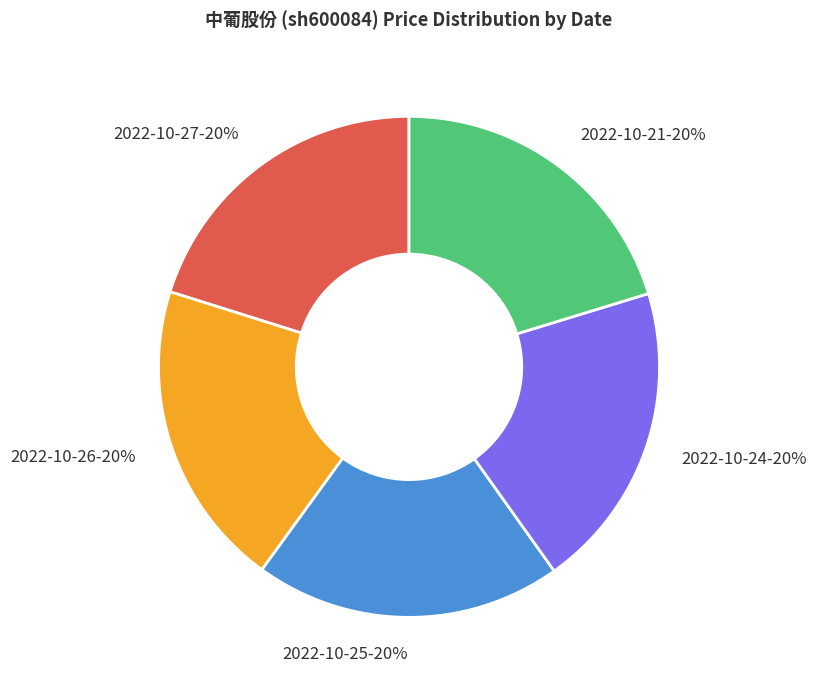

To the nearest percent, what is the combined percentage of 2022-10-21 and 2022-10-26?

40%